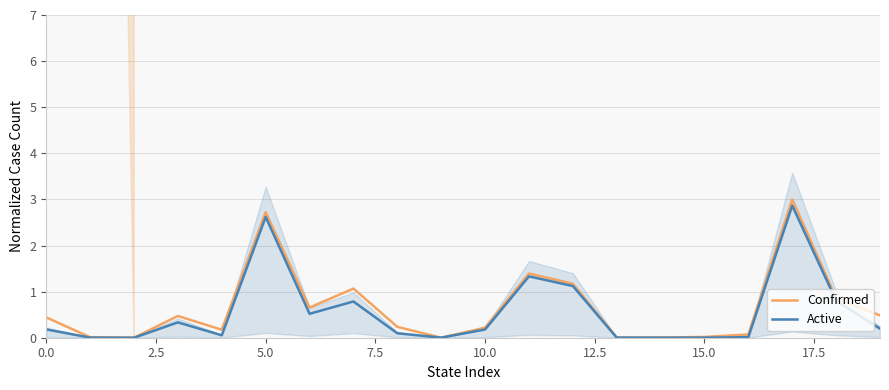

True or false: Confirmed and Active intersect in this chart.

False